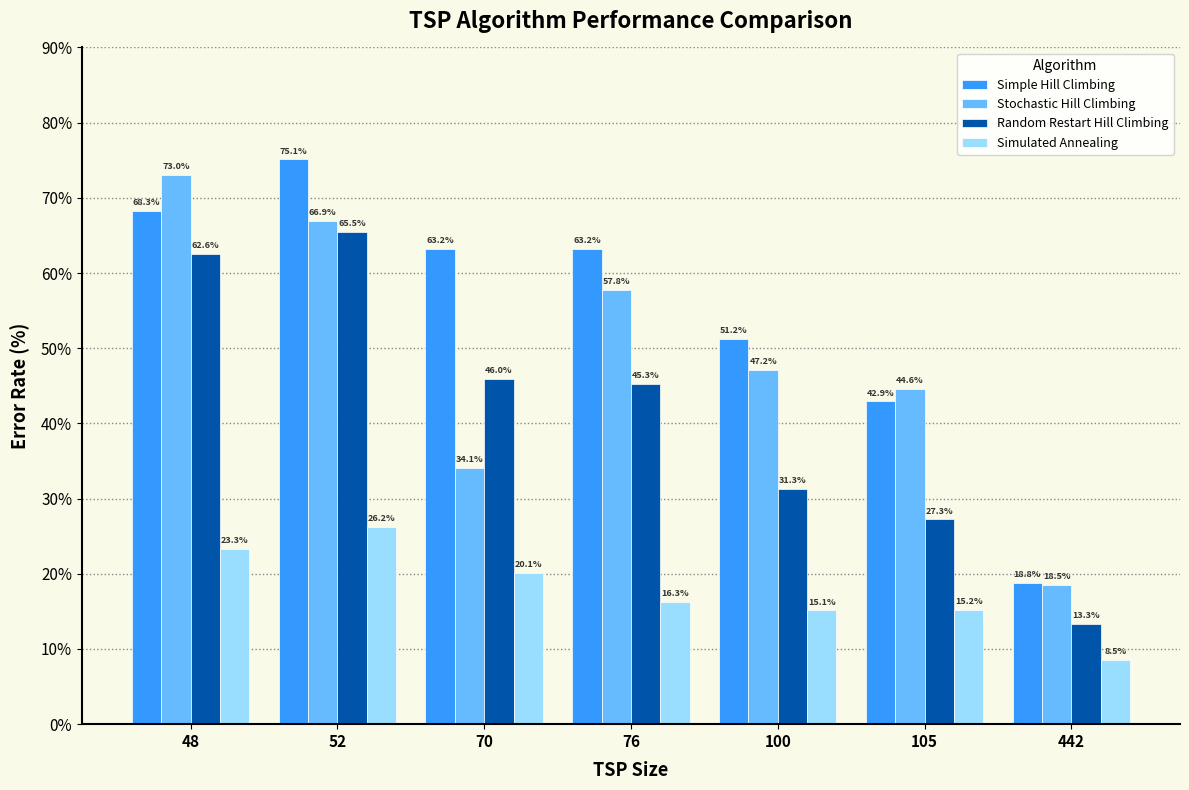

What is the difference between the highest and lowest values at 100?

36.1